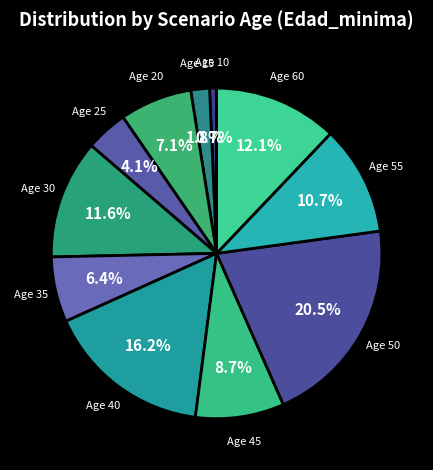

Approximately how many times larger is the value at Age 45 compared to Age 60?

0.7